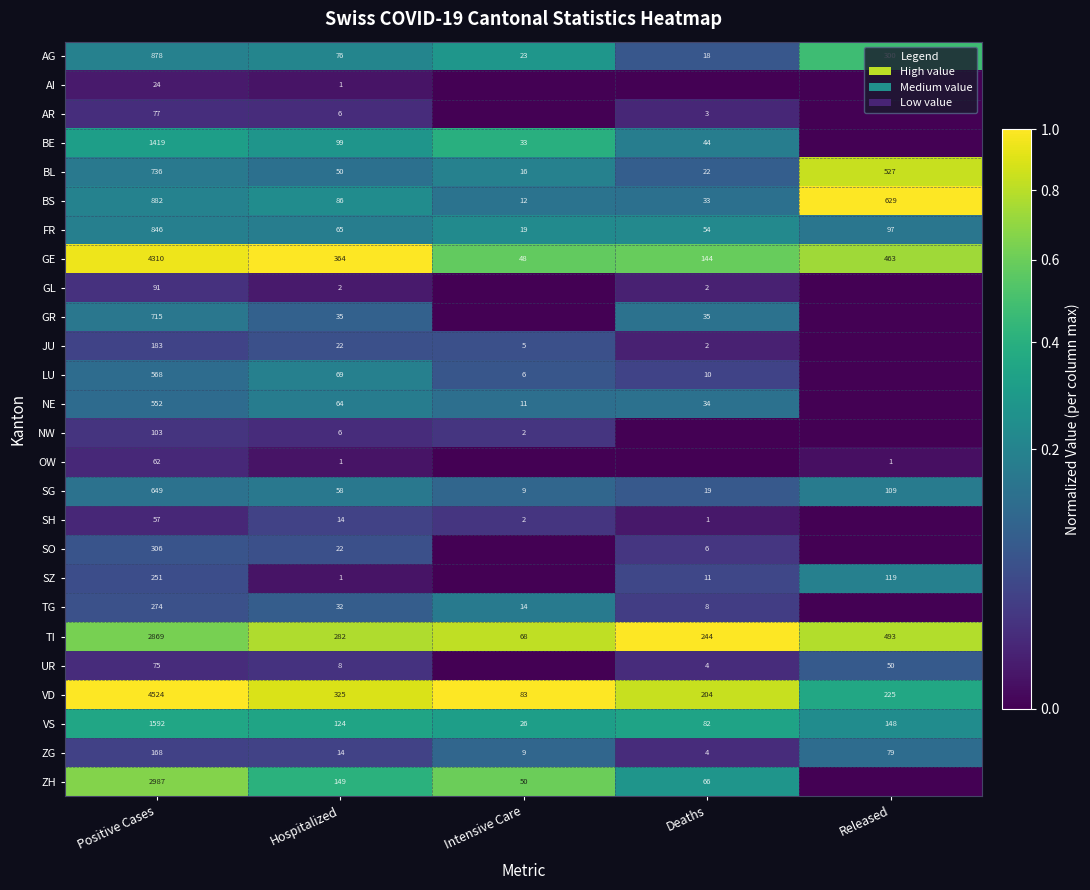

How many data points does each series have?

5